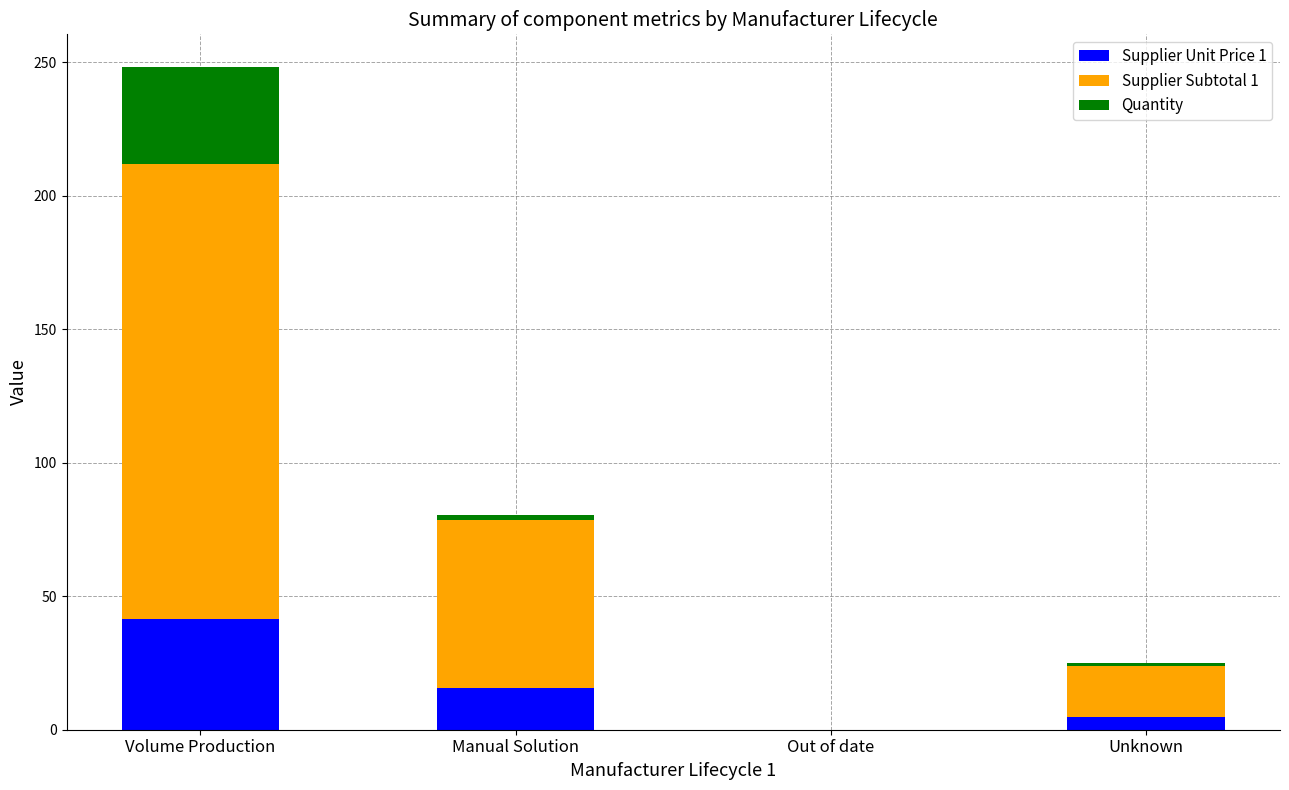

Are the bars horizontal?

No